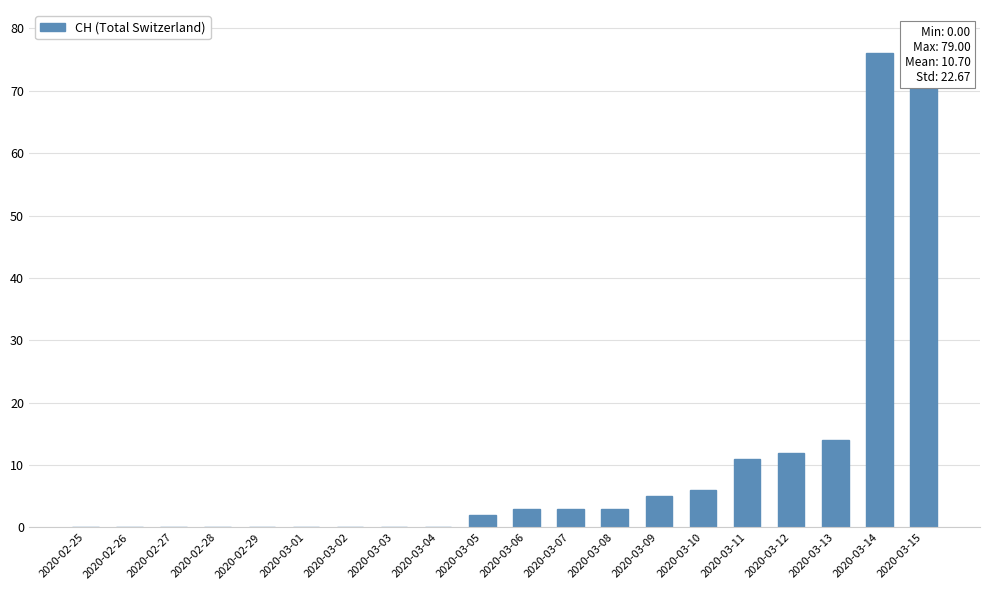

What is the label of the 18th bar from the left?

2020-03-13